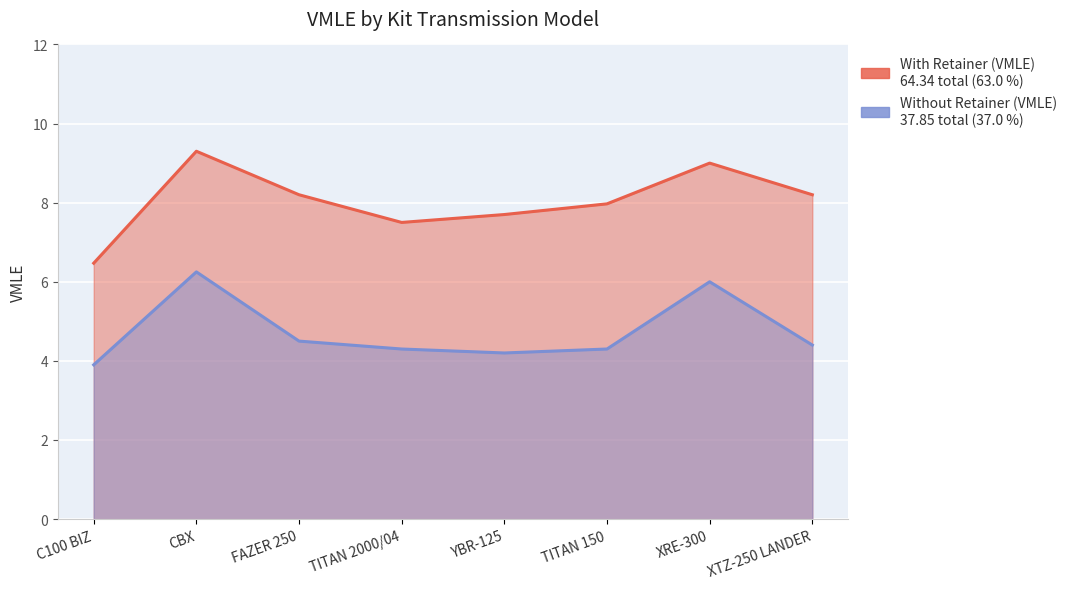

List the series in order of their peak value, highest first.

With Retainer (VMLE), Without Retainer (VMLE)